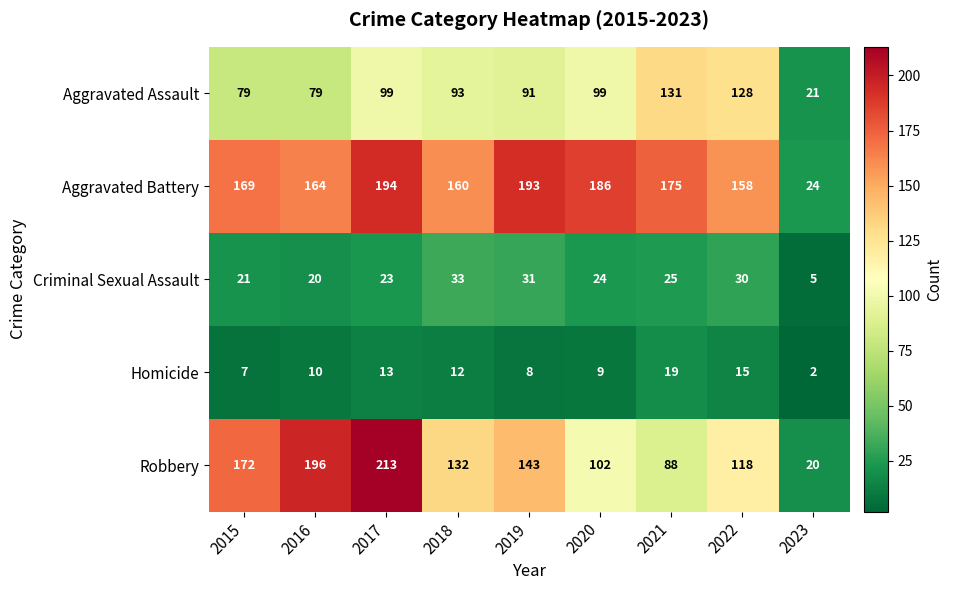

True or false: Aggravated Battery has a value of 214 at 2018.

False